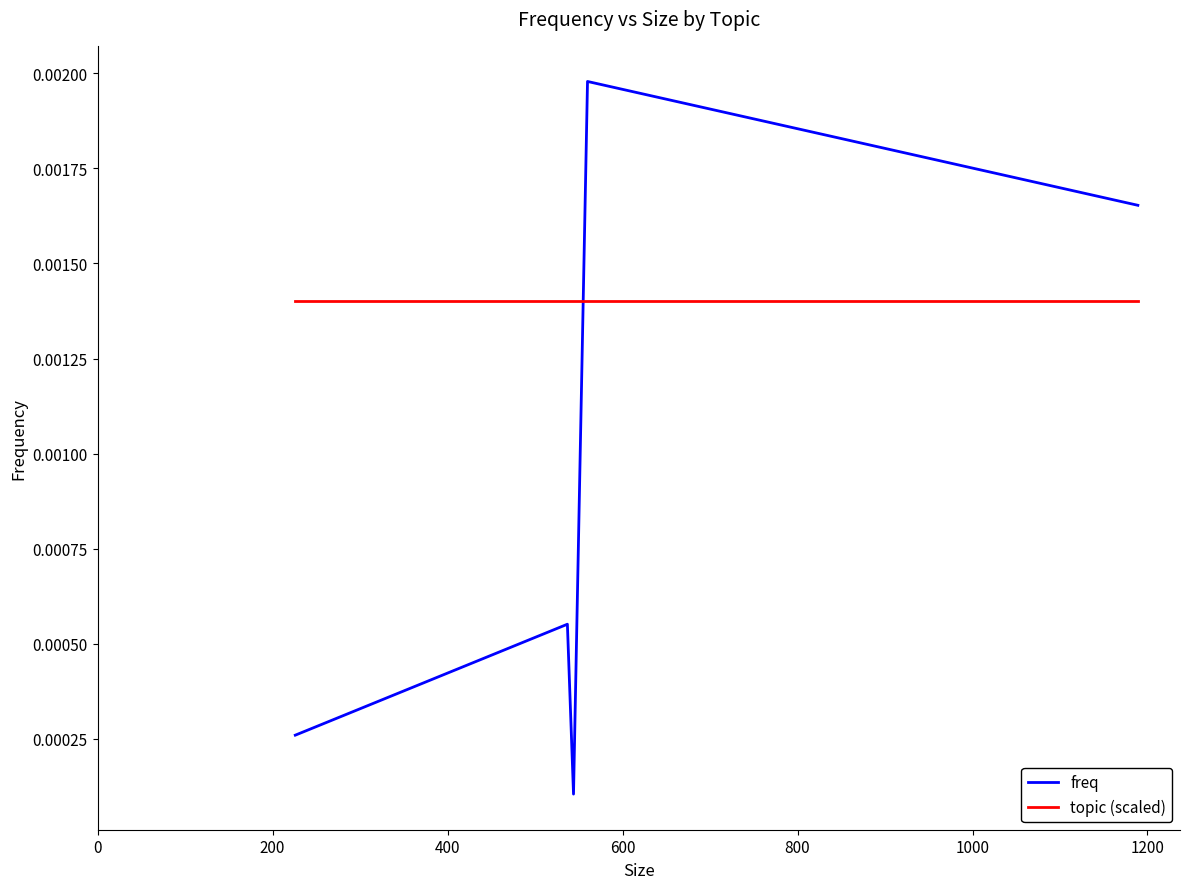

True or false: freq and topic (scaled) intersect in this chart.

True